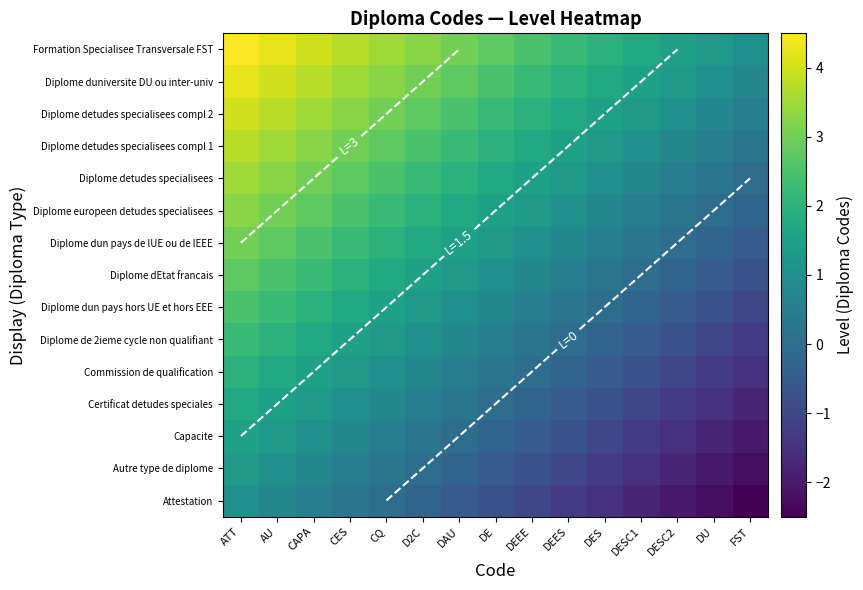

Which category has the highest value in the Diplome dun pays de lUE ou de lEEE series?

ATT